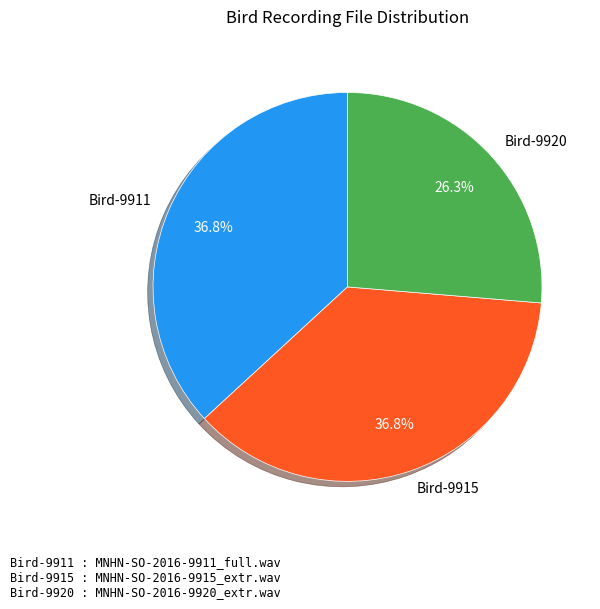

What is the ratio of the value at Bird-9915 to the value at Bird-9920?

1.4